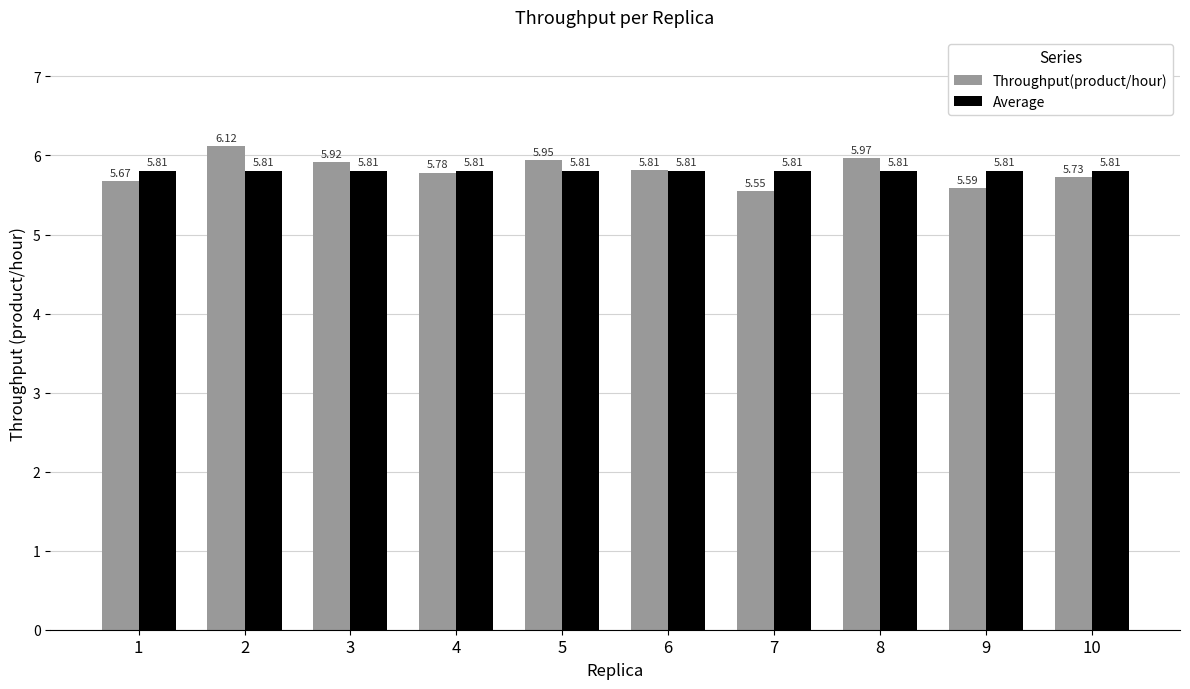

Rank the series at 8 from highest to lowest value.

Throughput(product/hour), Average